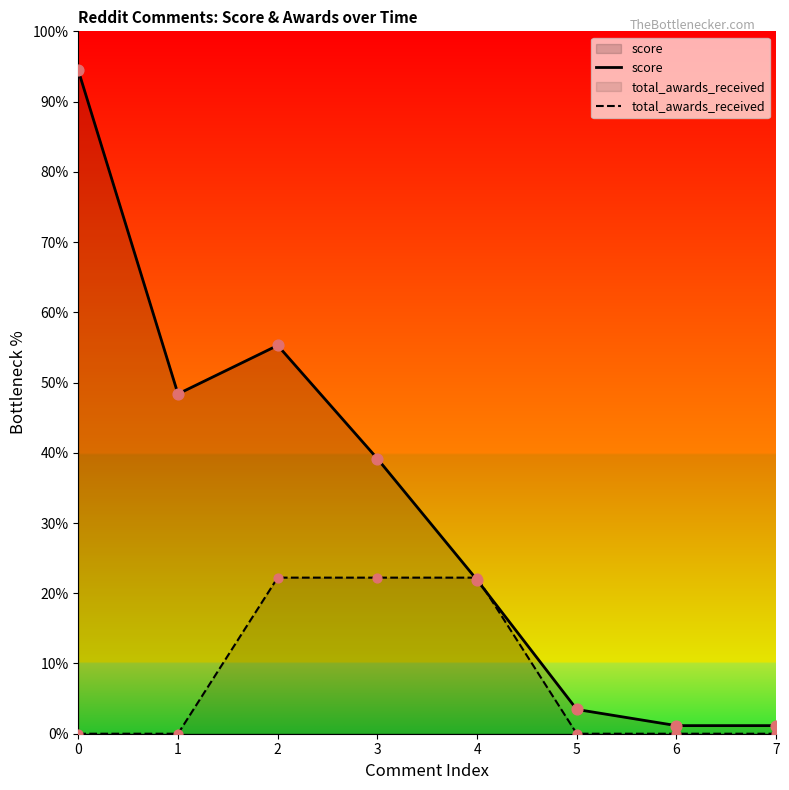

Which series reaches the minimum Y coordinate?

total_awards_received